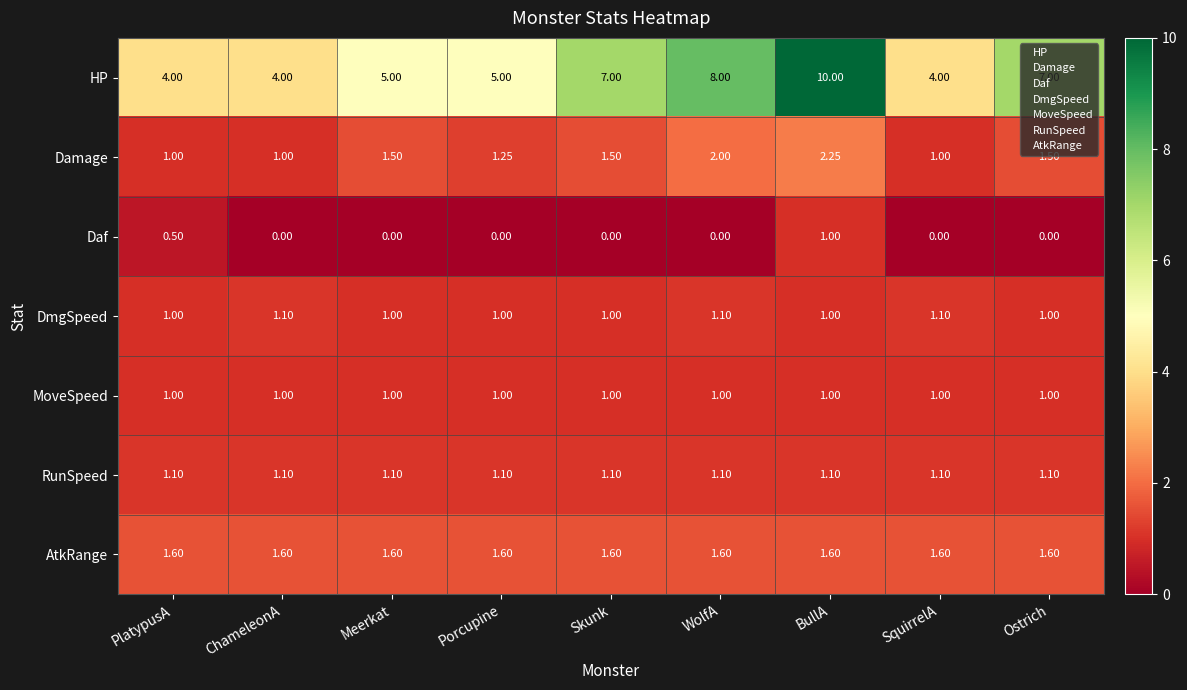

Is the value of Damage at Meerkat greater than the value of HP at SquirrelA?

No